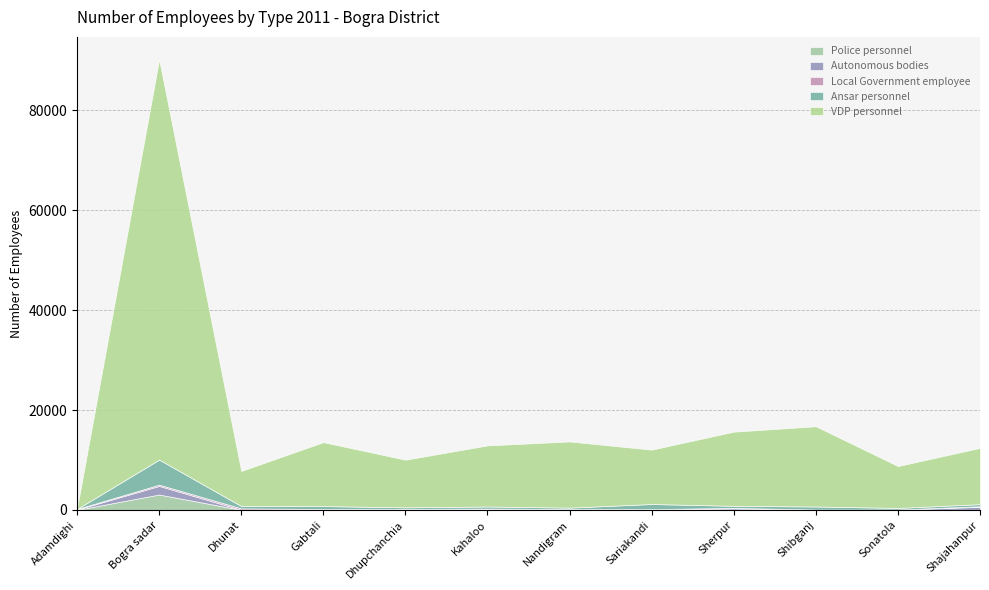

Which series has the largest total across all categories?

VDP personnel